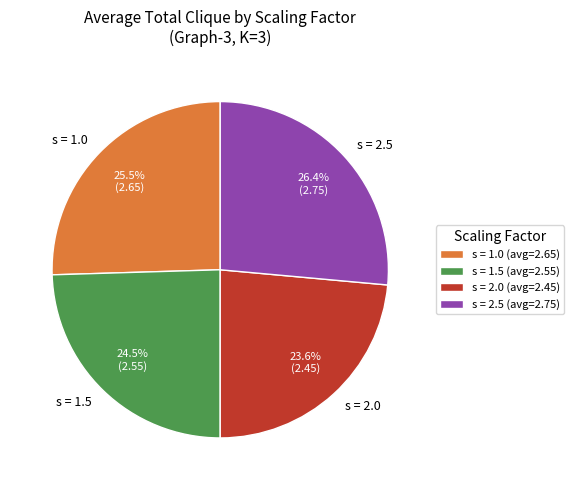

Which has a higher value, s = 2.0 or s = 2.5?

s = 2.5